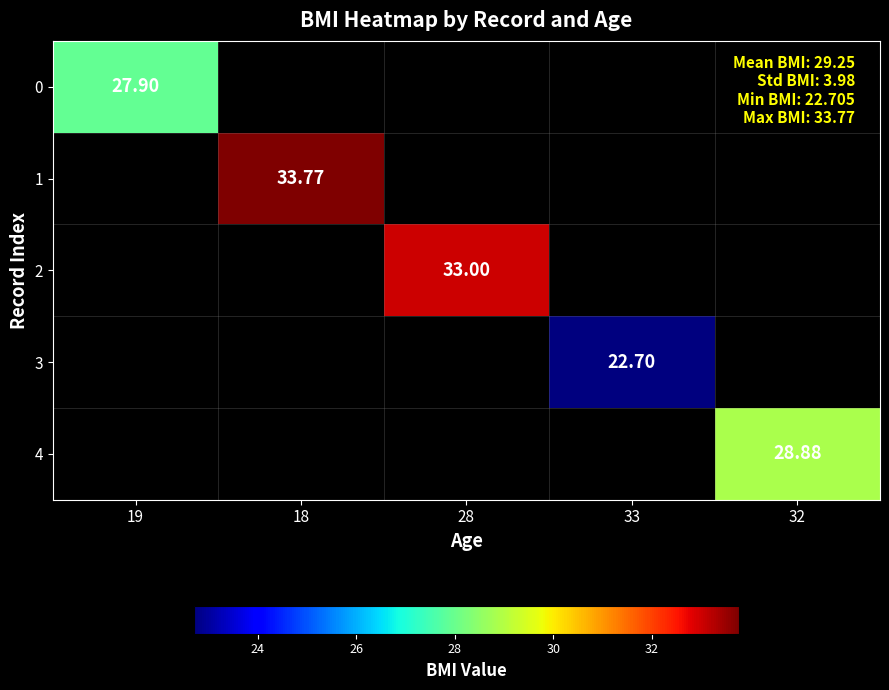

What is the minimum value shown in the chart?

22.7